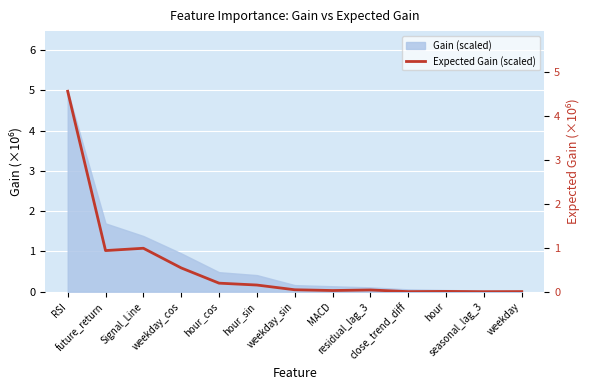

True or false: the data shows 1.0 at Signal_Line.

True